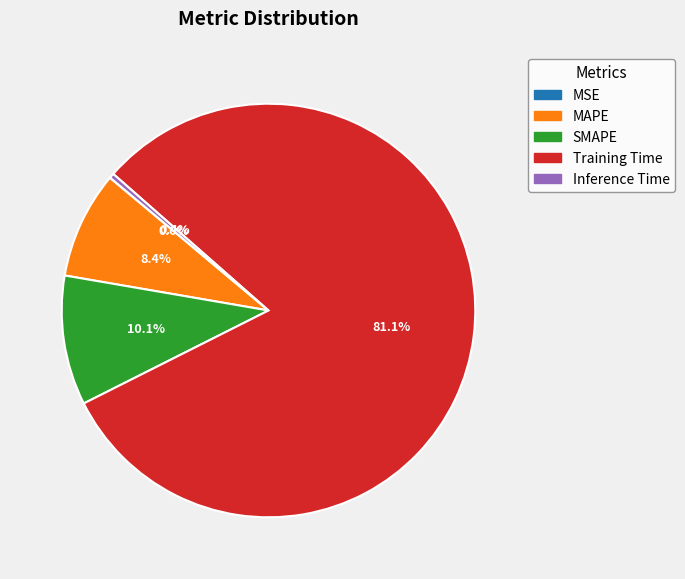

What percentage is the SMAPE slice, to the nearest percent?

10%